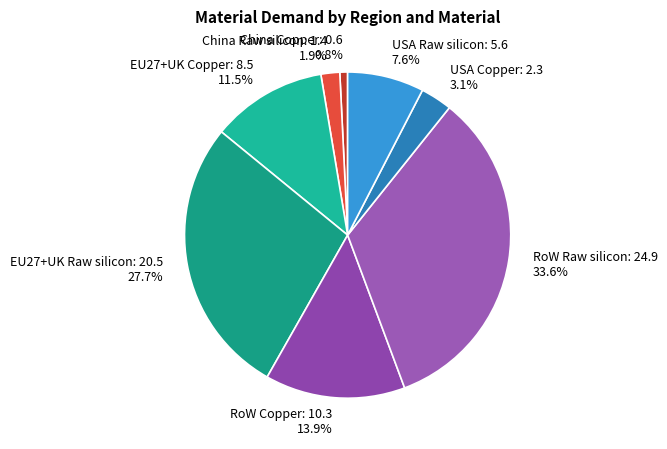

Which slice is the largest?

RoW Raw silicon